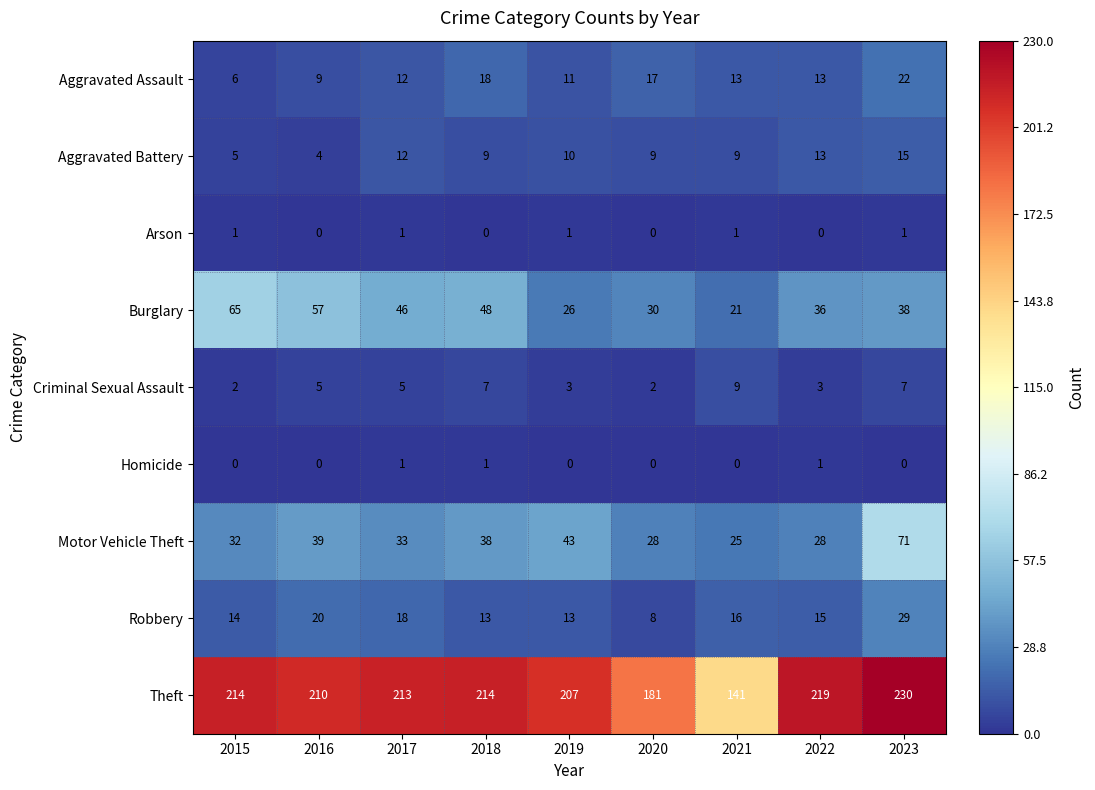

At which category is the sum across all series the highest?

2023